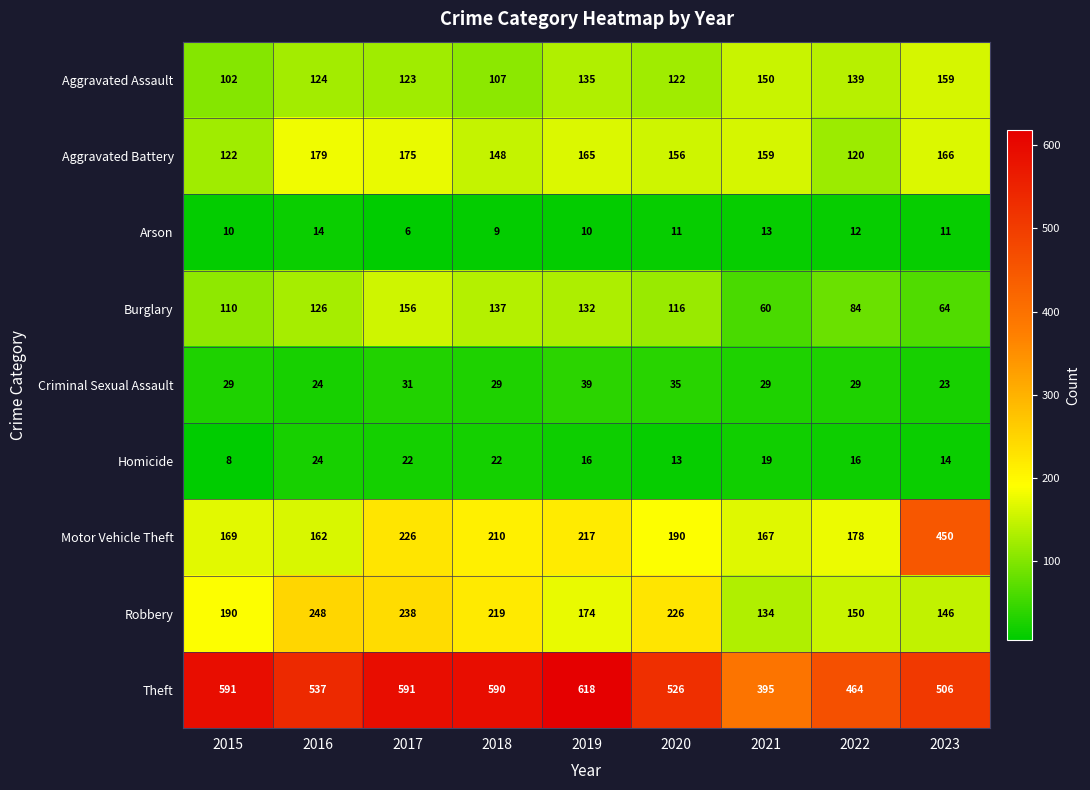

At which category is the sum across all series the highest?

2017